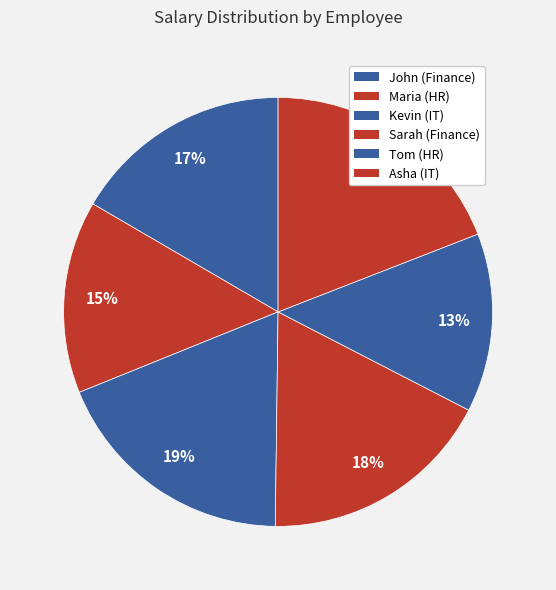

Count the number of slices in the pie.

6